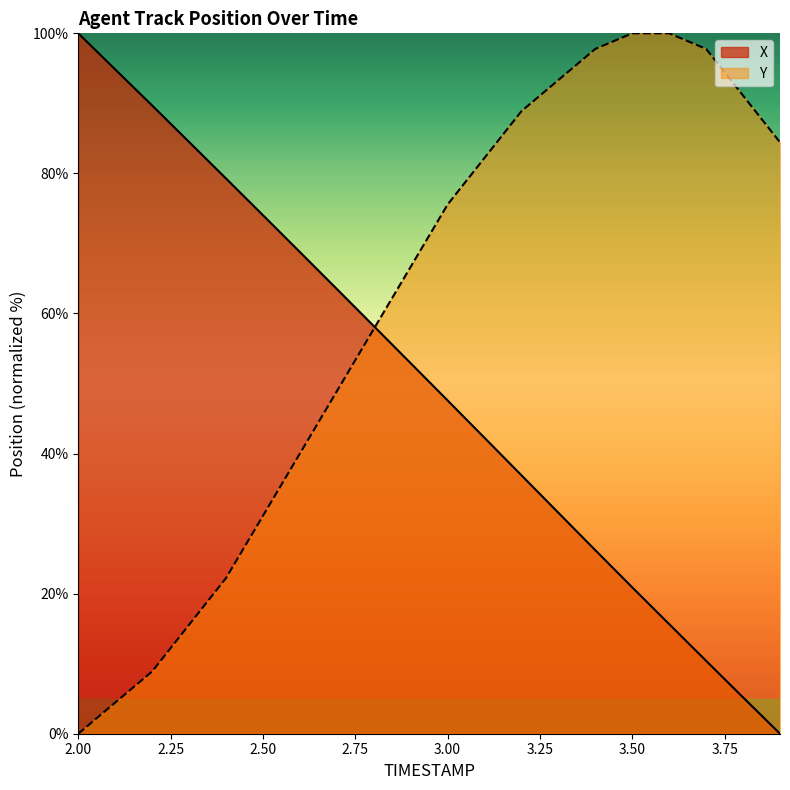

What is the spread (max minus min) of values at 2.3?

68.9